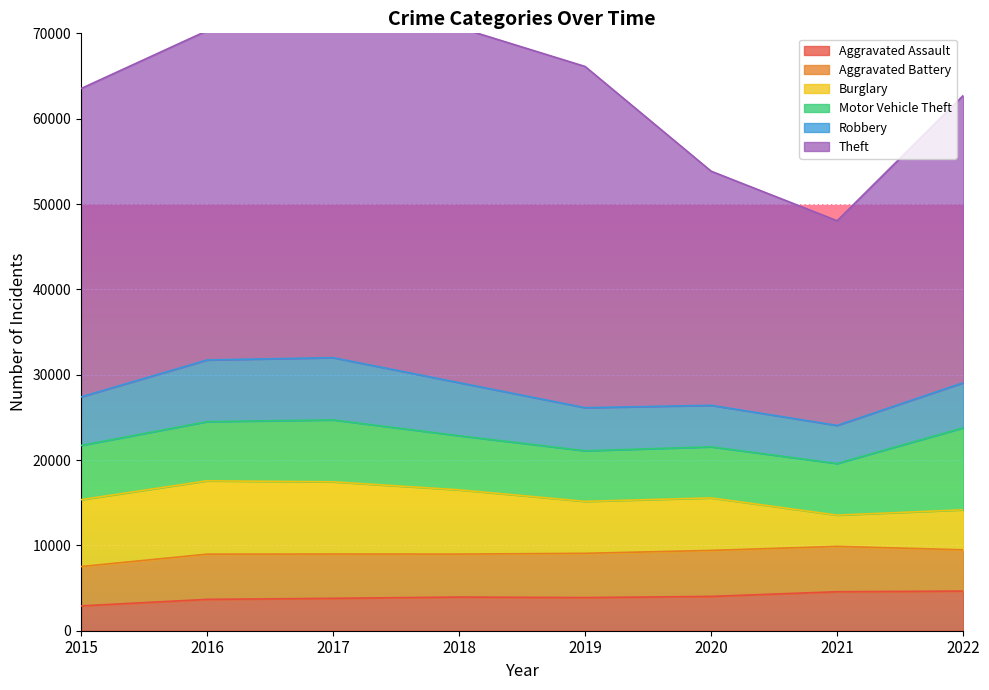

In Aggravated Battery, how many points are higher than both neighbors (excluding endpoints)?

2